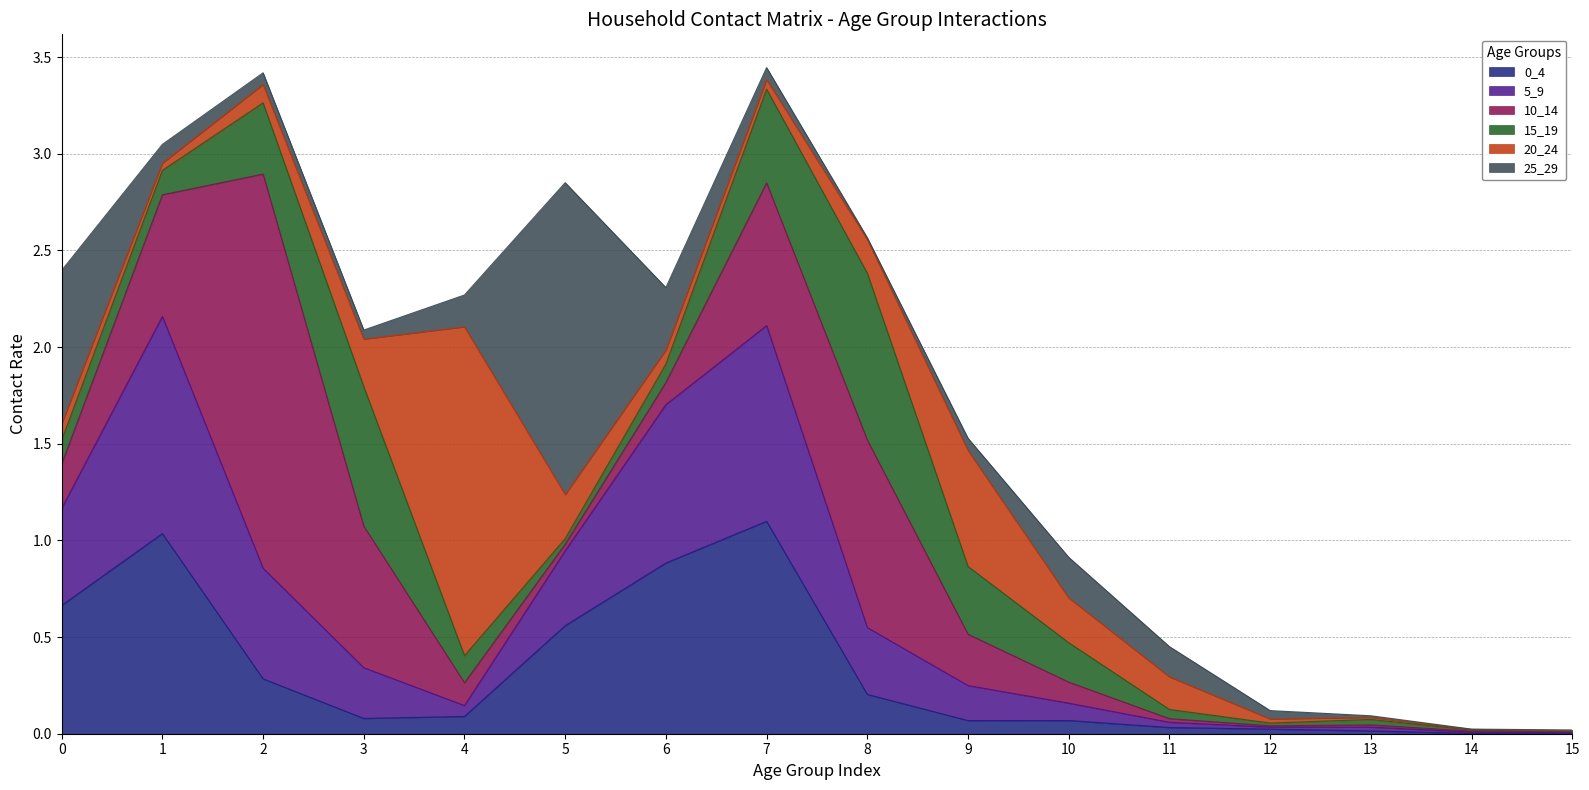

Reading left to right, extract all data points from this chart.

0_4: 0.7	1.0	0.3	0.1	0.1	0.6	0.9	1.1	0.2	0.1	0.1	0.0	0.0	0.0	0.0	0.0
5_9: 0.5	1.1	0.6	0.3	0.1	0.4	0.8	1.0	0.3	0.2	0.1	0.0	0.0	0.0	0.0	0.0
10_14: 0.2	0.6	2.0	0.7	0.1	0.0	0.1	0.7	1.0	0.3	0.1	0.0	0.0	0.0	0.0	0.0
15_19: 0.1	0.1	0.4	0.7	0.1	0.0	0.1	0.5	0.9	0.4	0.2	0.0	0.0	0.0	0.0	0.0
20_24: 0.1	0.0	0.1	0.2	1.7	0.2	0.1	0.1	0.2	0.6	0.2	0.2	0.0	0.0	0.0	0.0
25_29: 0.8	0.1	0.1	0.0	0.2	1.6	0.3	0.1	0.0	0.1	0.2	0.2	0.0	0.0	0.0	0.0